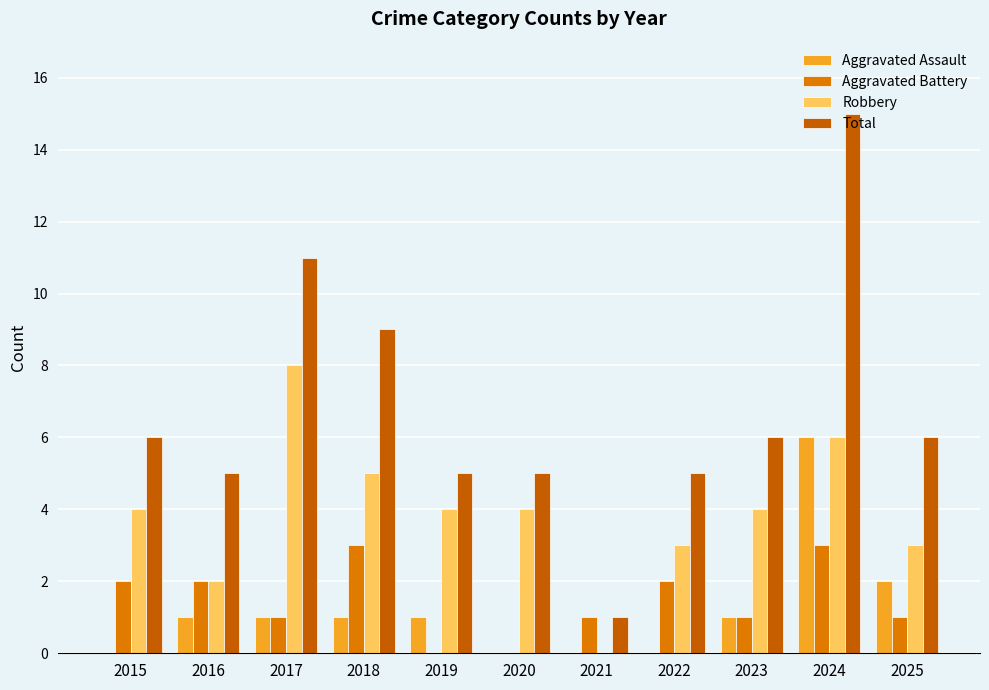

How many Aggravated Assault values are between 0 and 1?

9